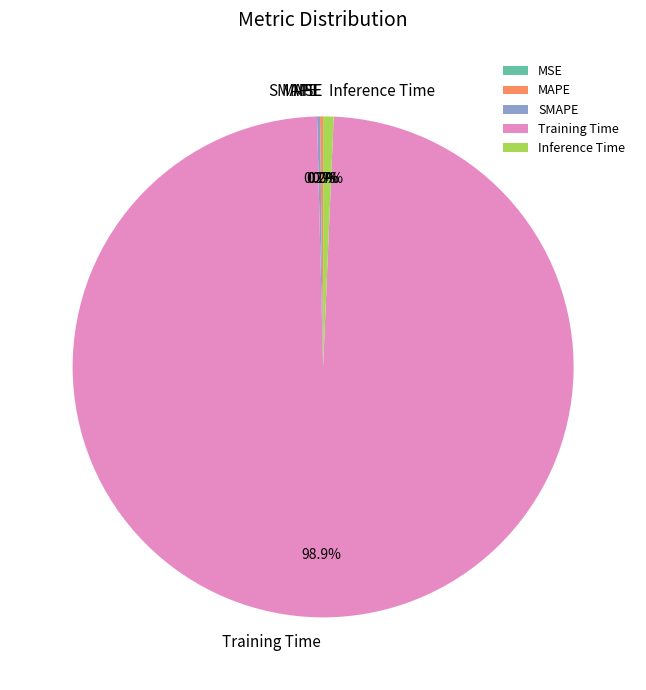

What is the largest slice in the pie chart?

Training Time